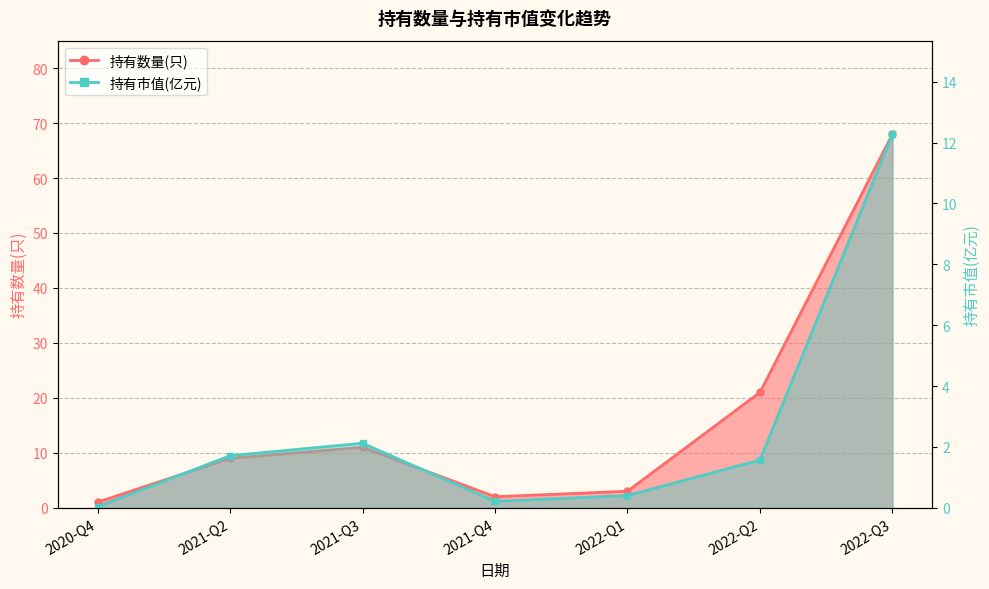

What is the sum of all 持有市值(亿元) values?

18.3